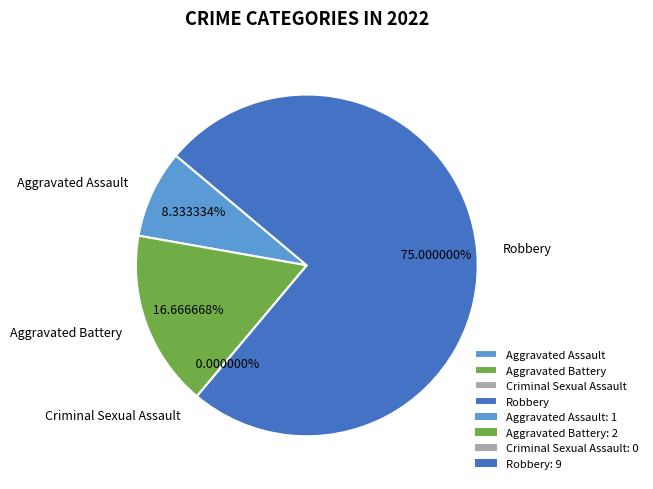

To the nearest percent, what portion does Aggravated Assault represent?

8%